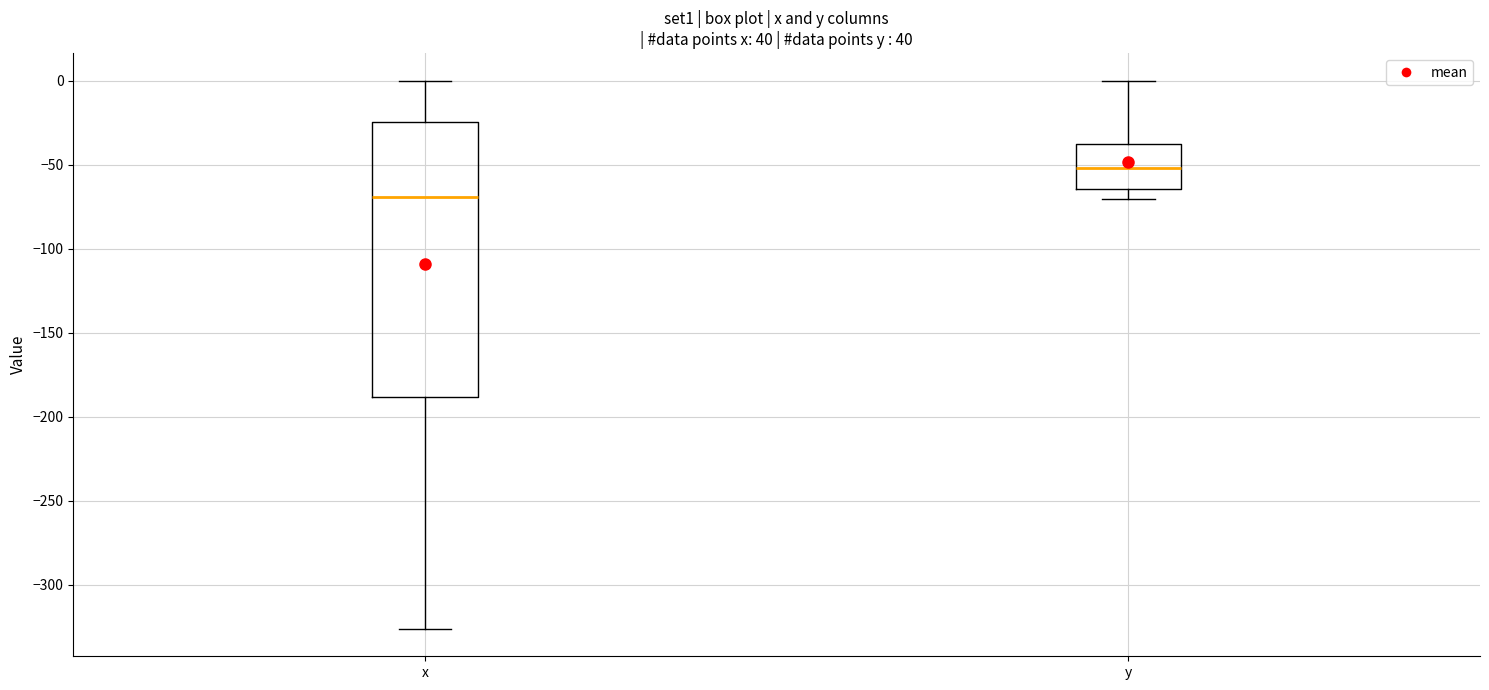

Reading left to right, read every box against the y-axis: the position of its median line, the range the box covers, and the ends of its whiskers. The values are not printed on the chart, so give them approximately, as read against the axis.

x: median -70, box -190 to -25, whiskers -325 to 0
y: median -50, box -65 to -35, whiskers -70 to 0